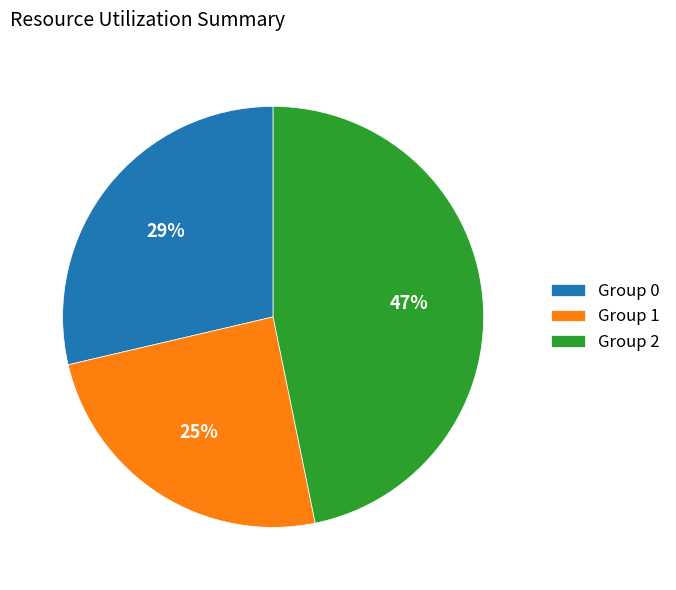

What is the ratio of the value at Group 2 to the value at Group 0?

1.6